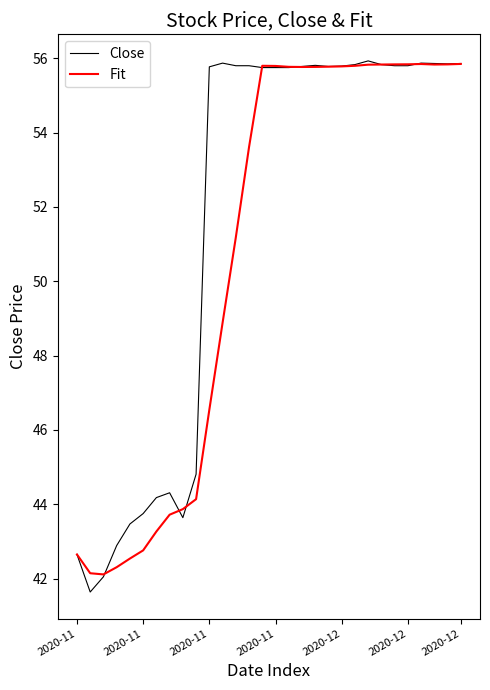

Which series has the widest spread of values?

Close